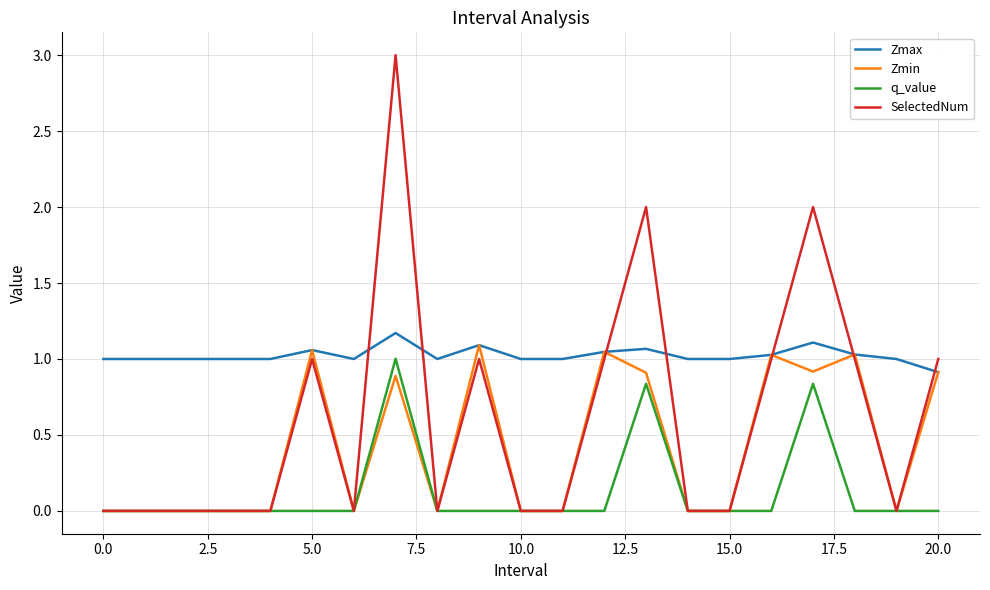

True or false: Zmax and q_value intersect in this chart.

False